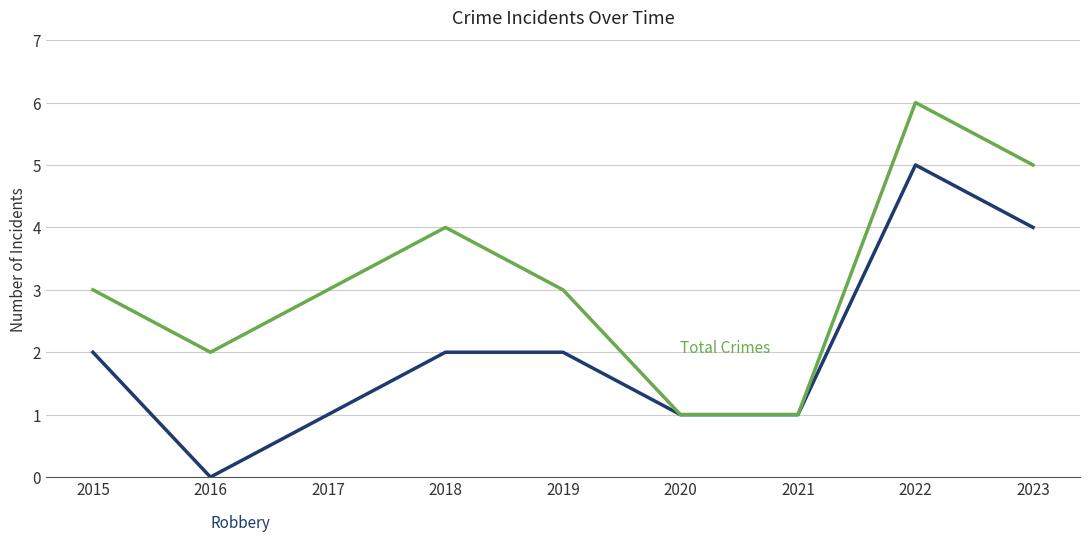

At which category is the sum across all series the highest?

2022